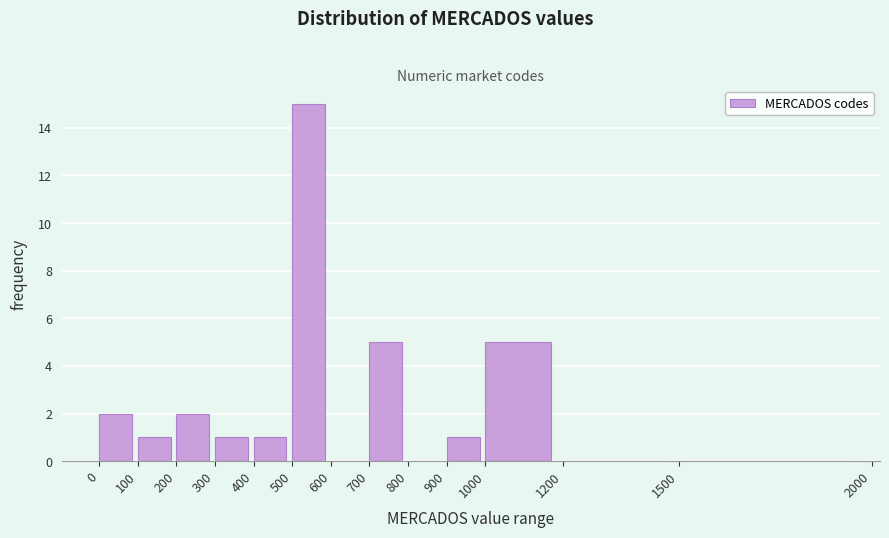

Reading left to right, list every bar in this chart as the range it spans on the x-axis followed by its height. The values are not printed on the chart, so give them approximately, as read against the axis.

0 to 100: 2
100 to 200: 1
200 to 300: 2
300 to 400: 1
400 to 500: 1
500 to 600: 15
600 to 700: 0
700 to 800: 5
800 to 900: 0
900 to 1000: 1
1000 to 1200: 5
1200 to 1500: 0
1500 to 2000: 0